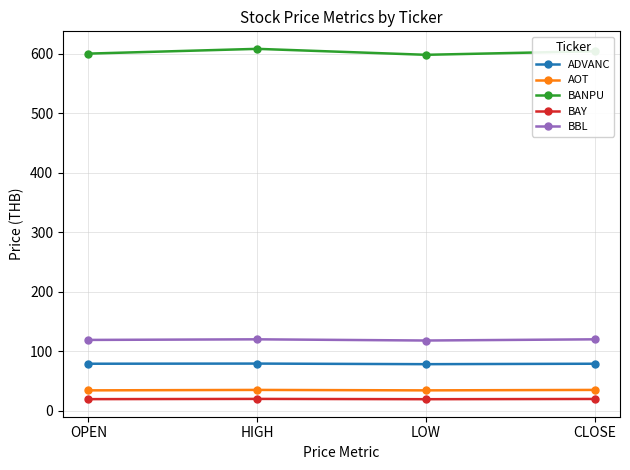

True or false: ADVANC and BBL cross at least once.

False